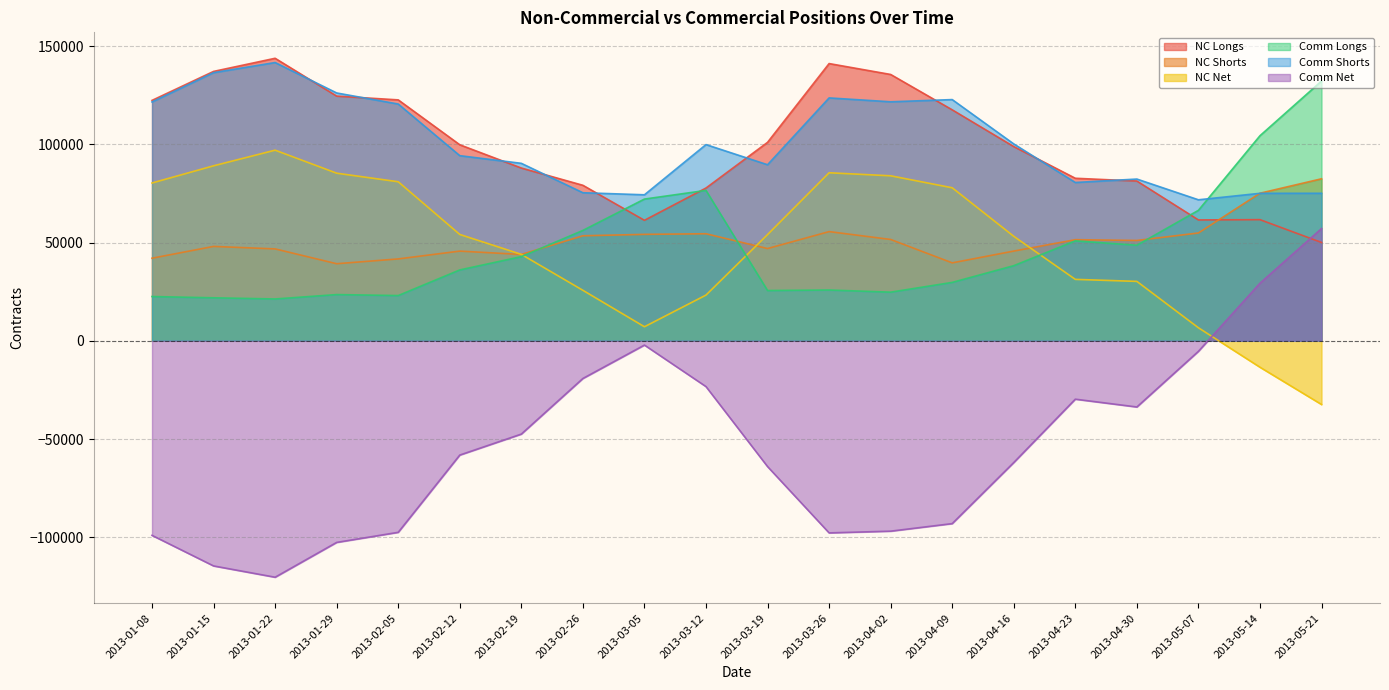

Which has a higher value, 2013-03-26 or 2013-04-16?

2013-03-26